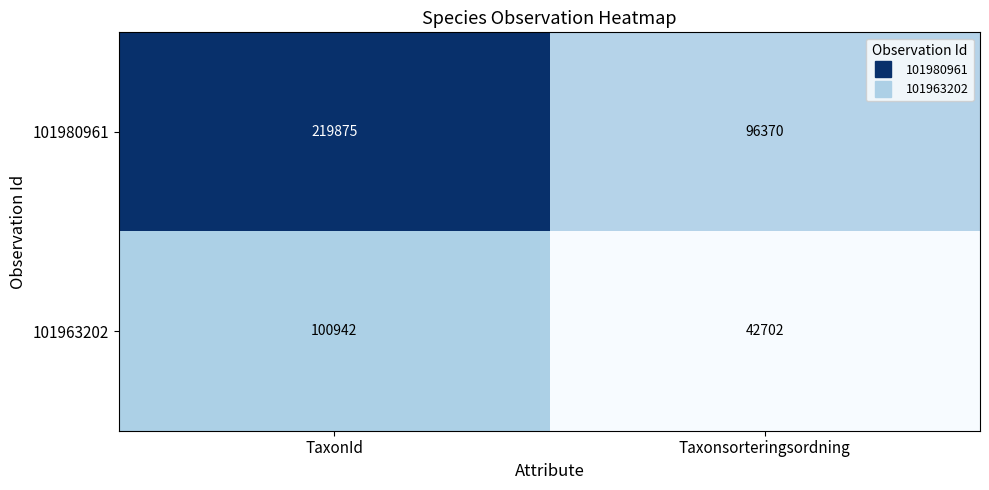

Which series has the widest spread of values?

101980961